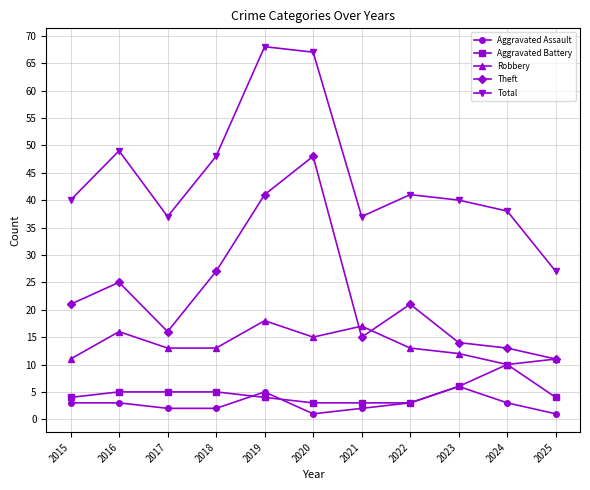

How many interior local peaks does the Robbery series have?

3